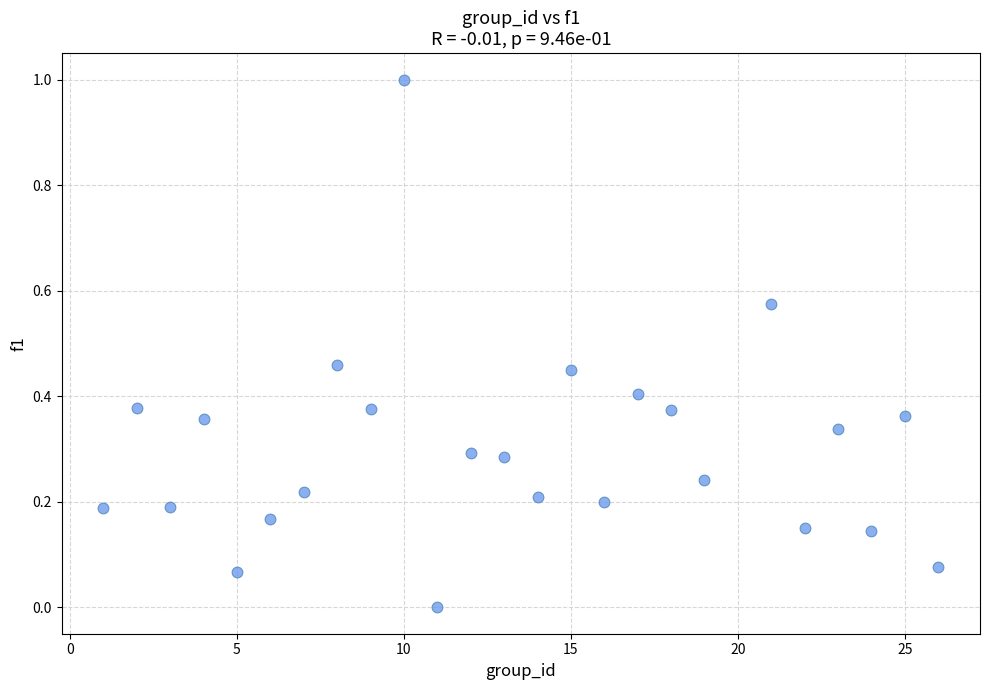

What is the range of X values (max minus min)?

25.0